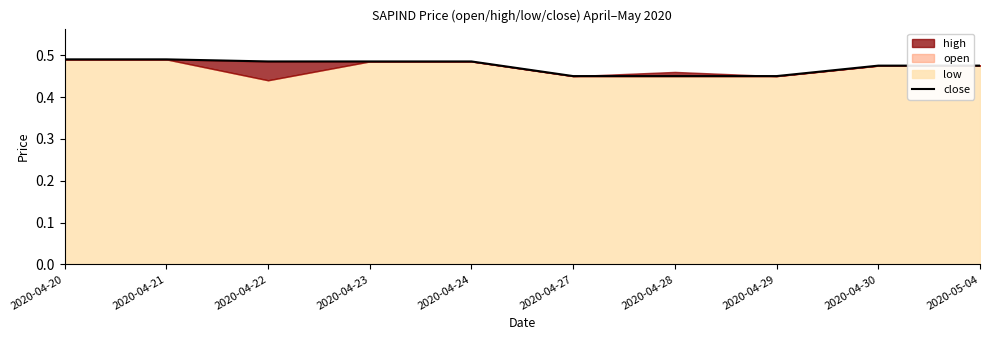

The value at 2020-04-20 is 0.5. True or false?

True